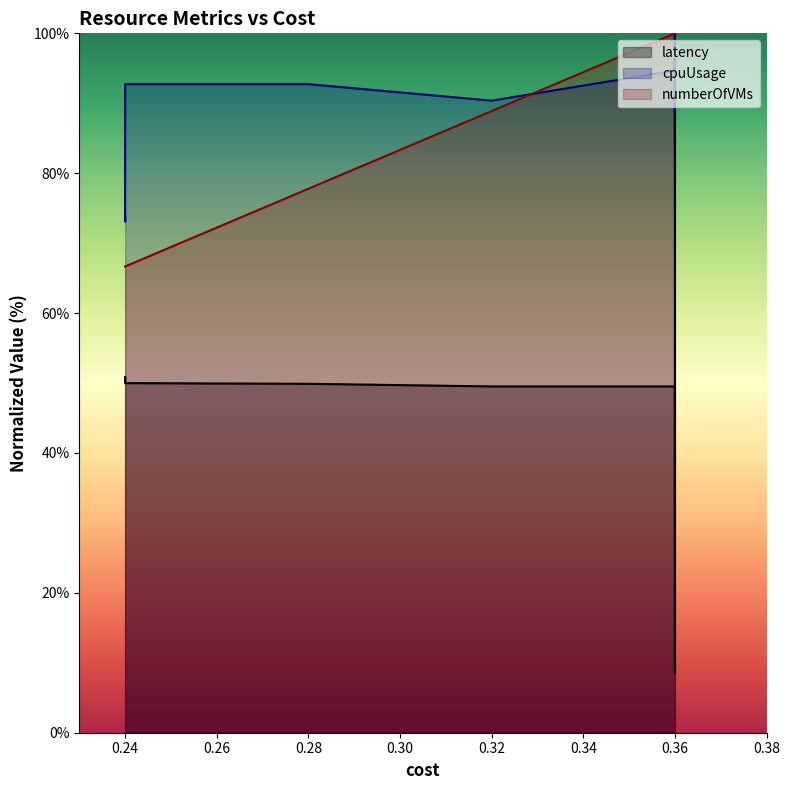

What is the difference between the maximum and minimum values in the latency series?

91.5